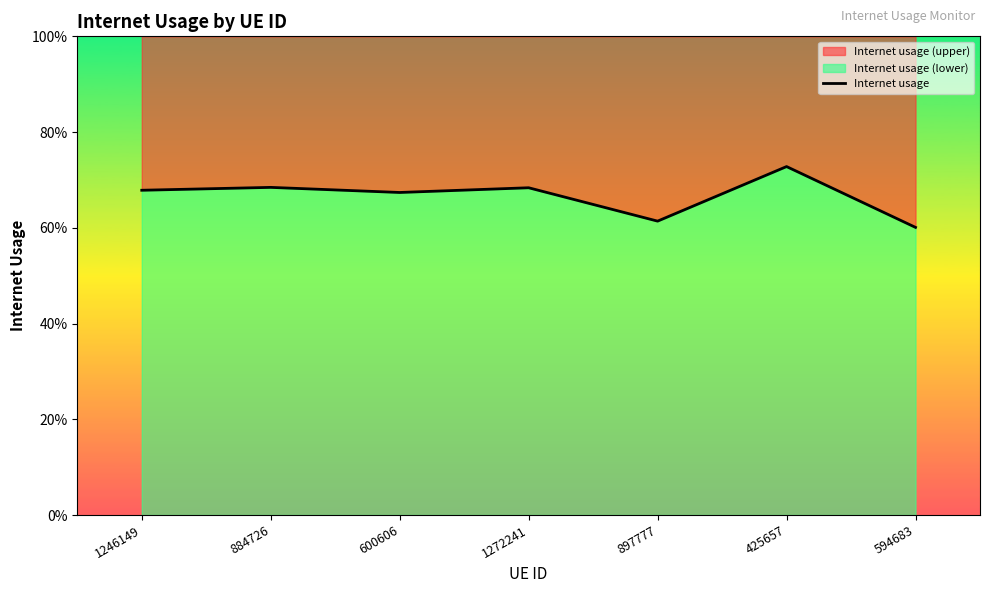

True or false: there are more than 1 points higher than both neighbors.

True